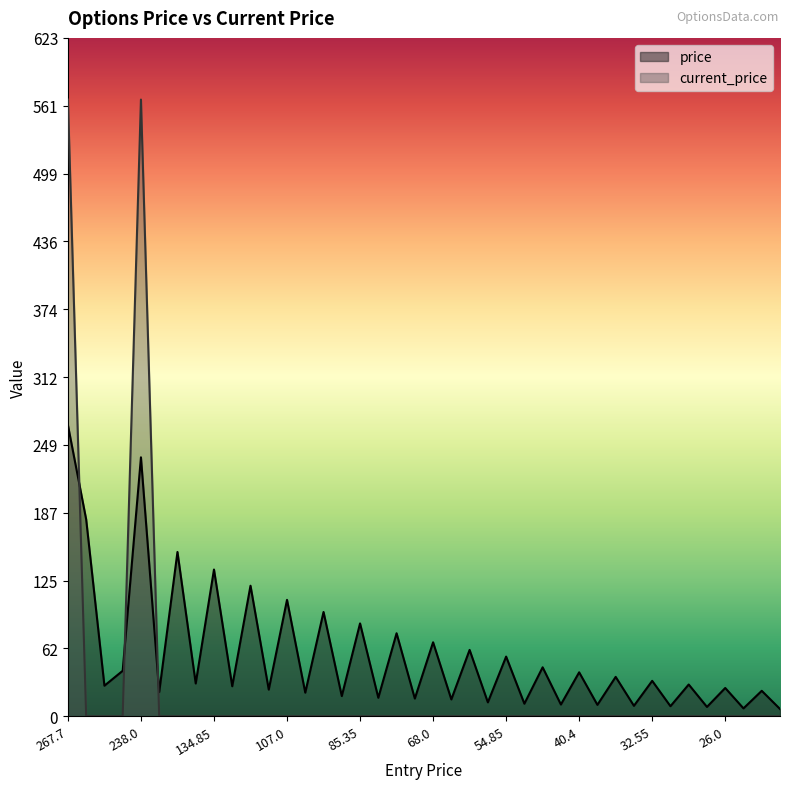

What is the spread (max minus min) of values at 9.6?

9.5